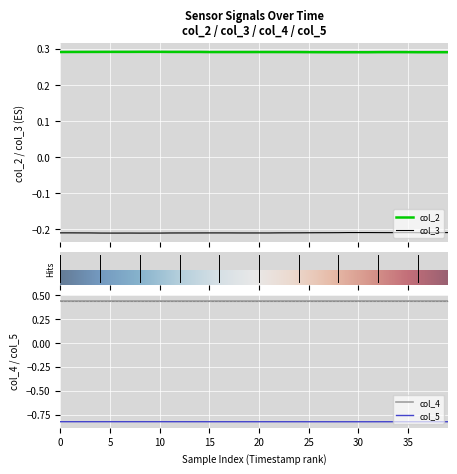

How many col_2 values are between 0 and 1?

40